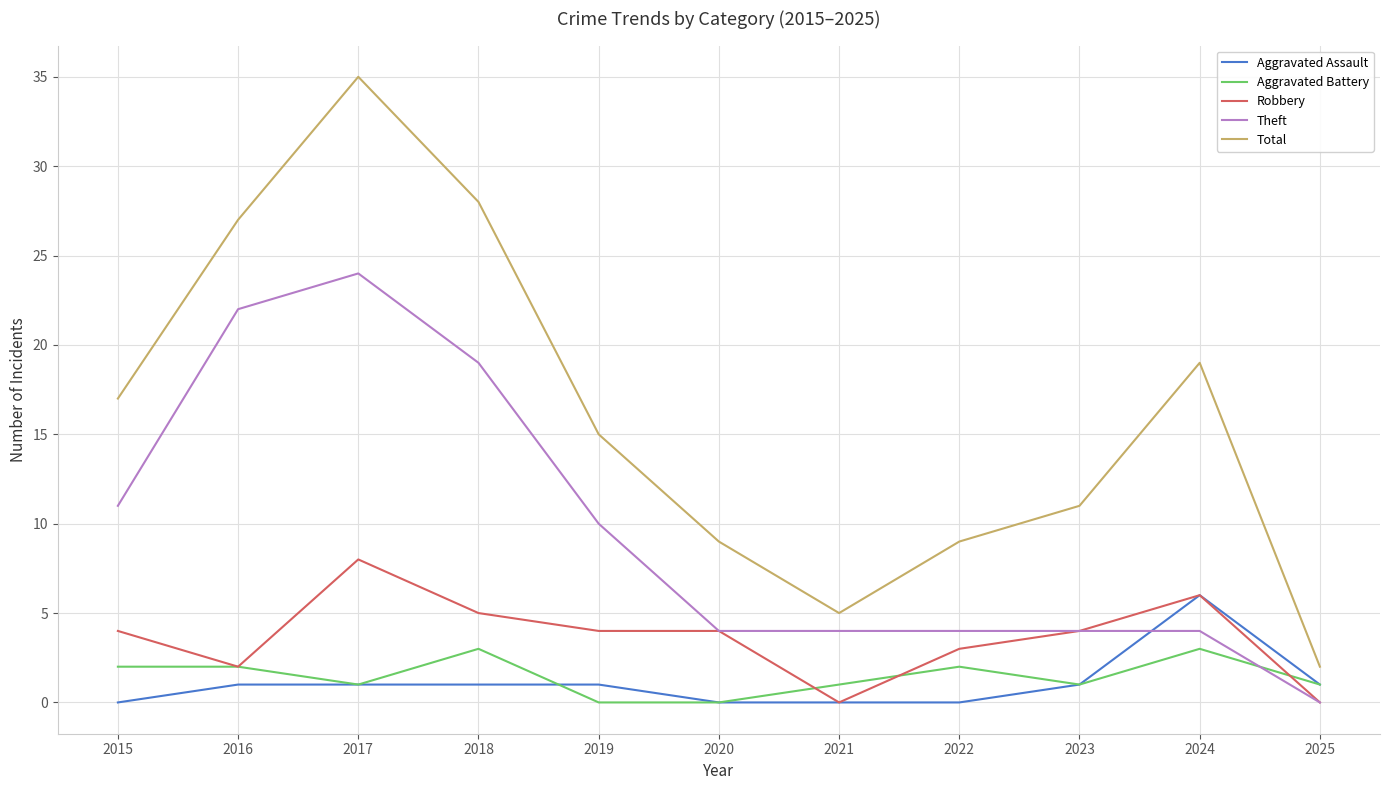

Is it true that Theft equals 9 at 2025?

False